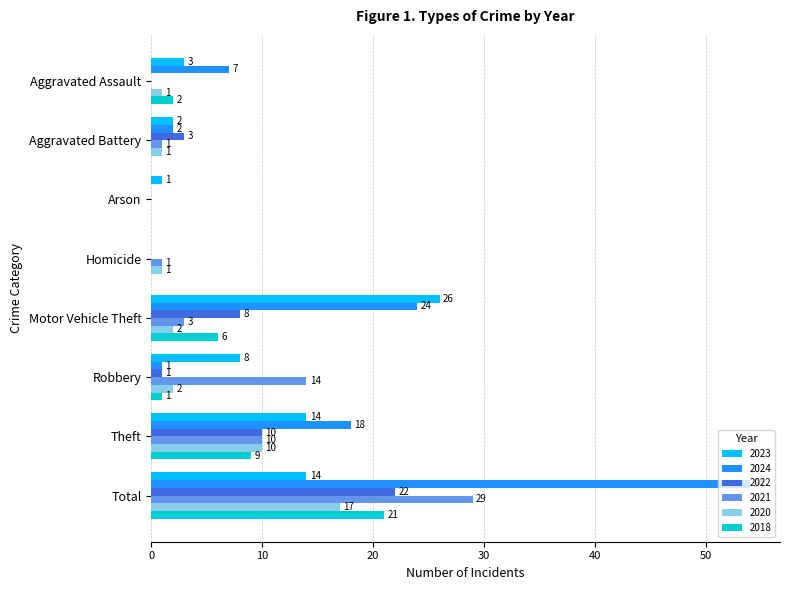

Which series has the largest total across all categories?

2024